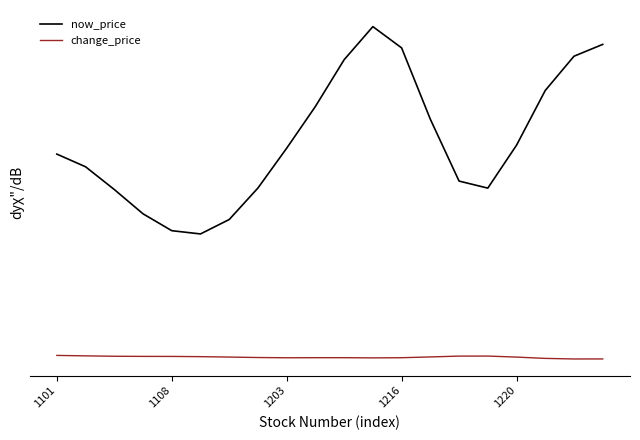

True or false: change_price has more than 1 points higher than both neighbors.

True